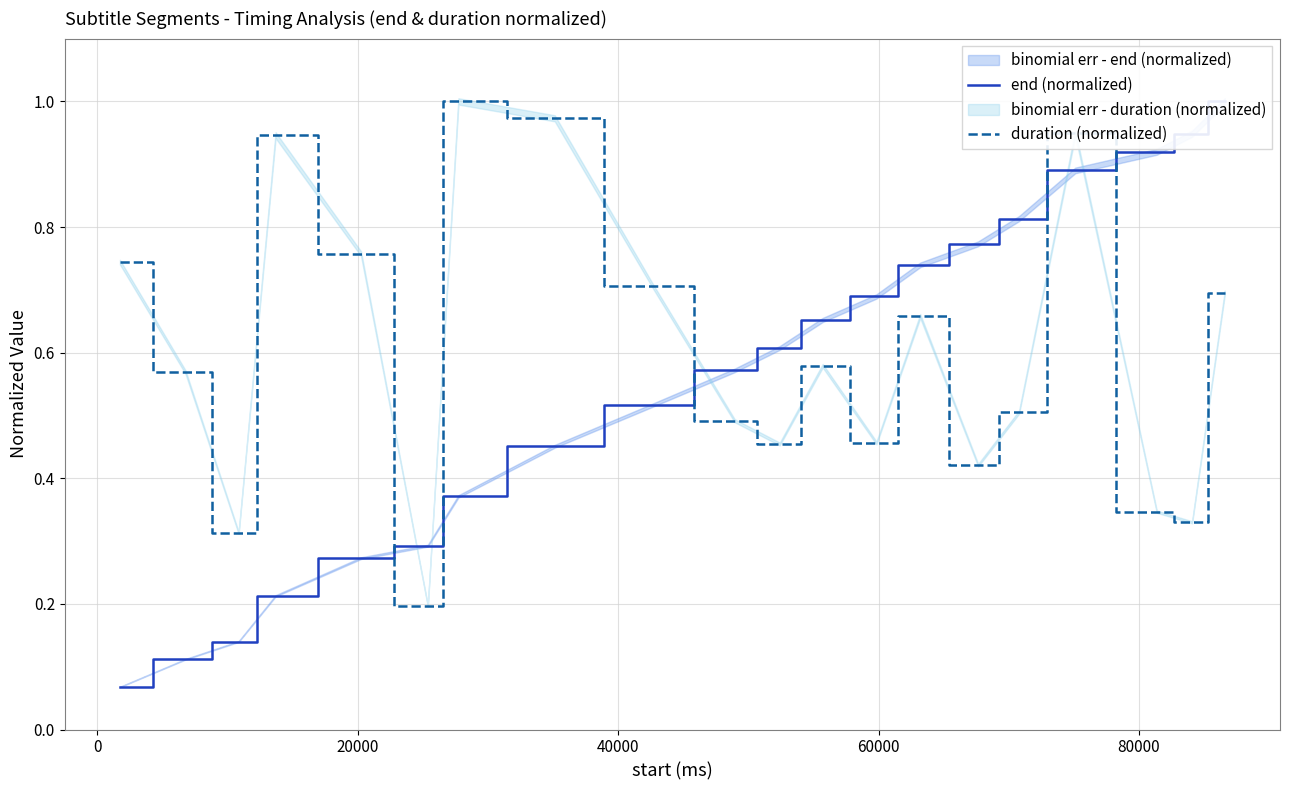

How many intersections are there between duration (normalized) and end (normalized)?

5